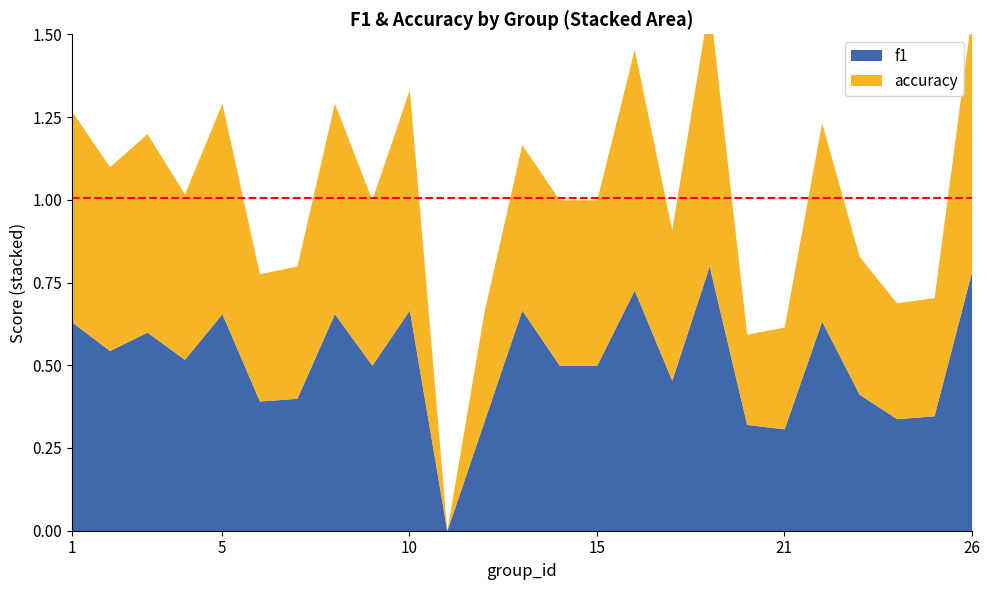

What is the value of the accuracy point at the 8th from the left?

0.6